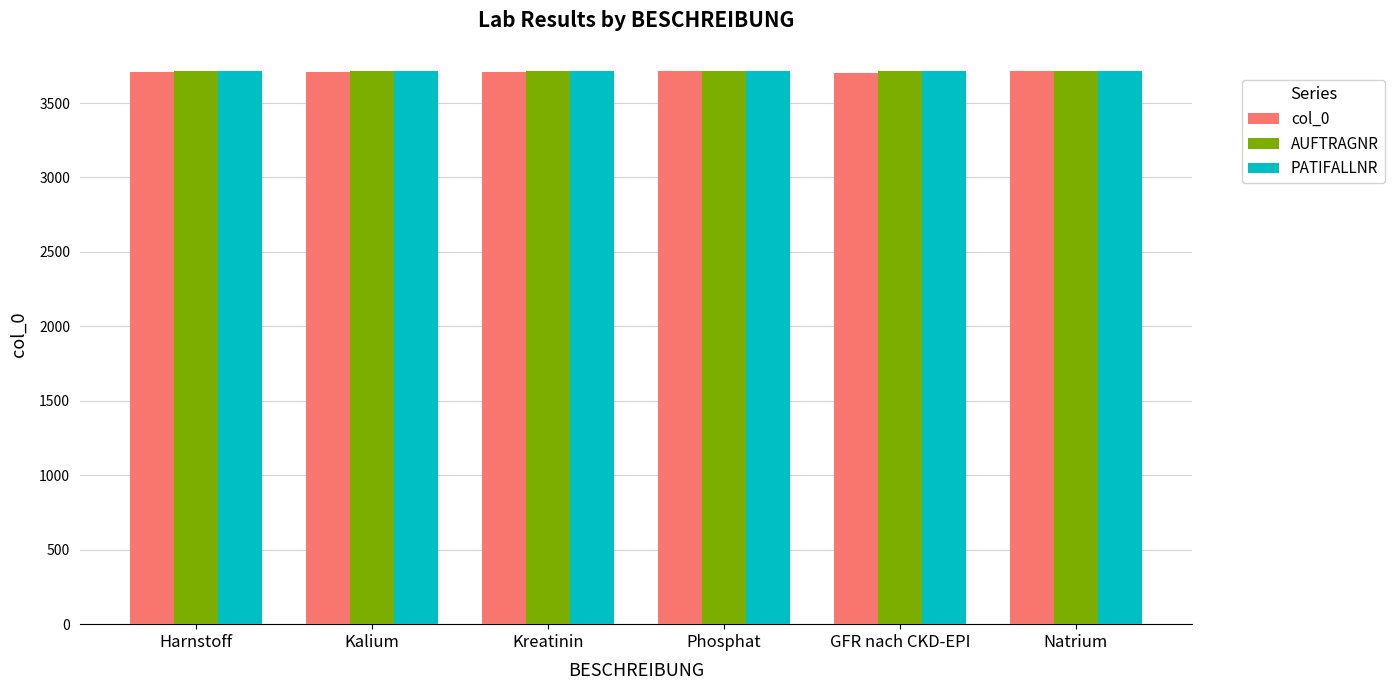

What is the sum of the col_0 values at Phosphat and GFR nach CKD-EPI?

7418